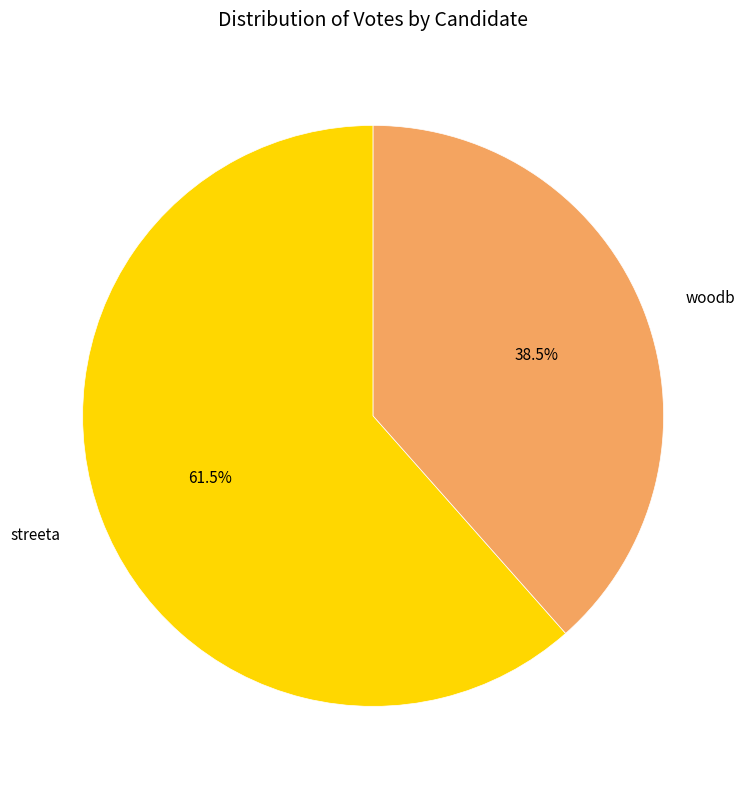

What is the majority slice?

streeta